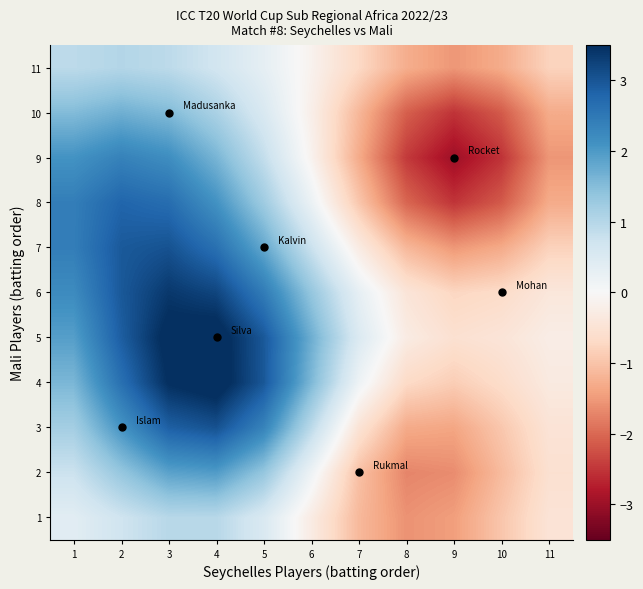

At how many categories does at least one series exceed 3?

2